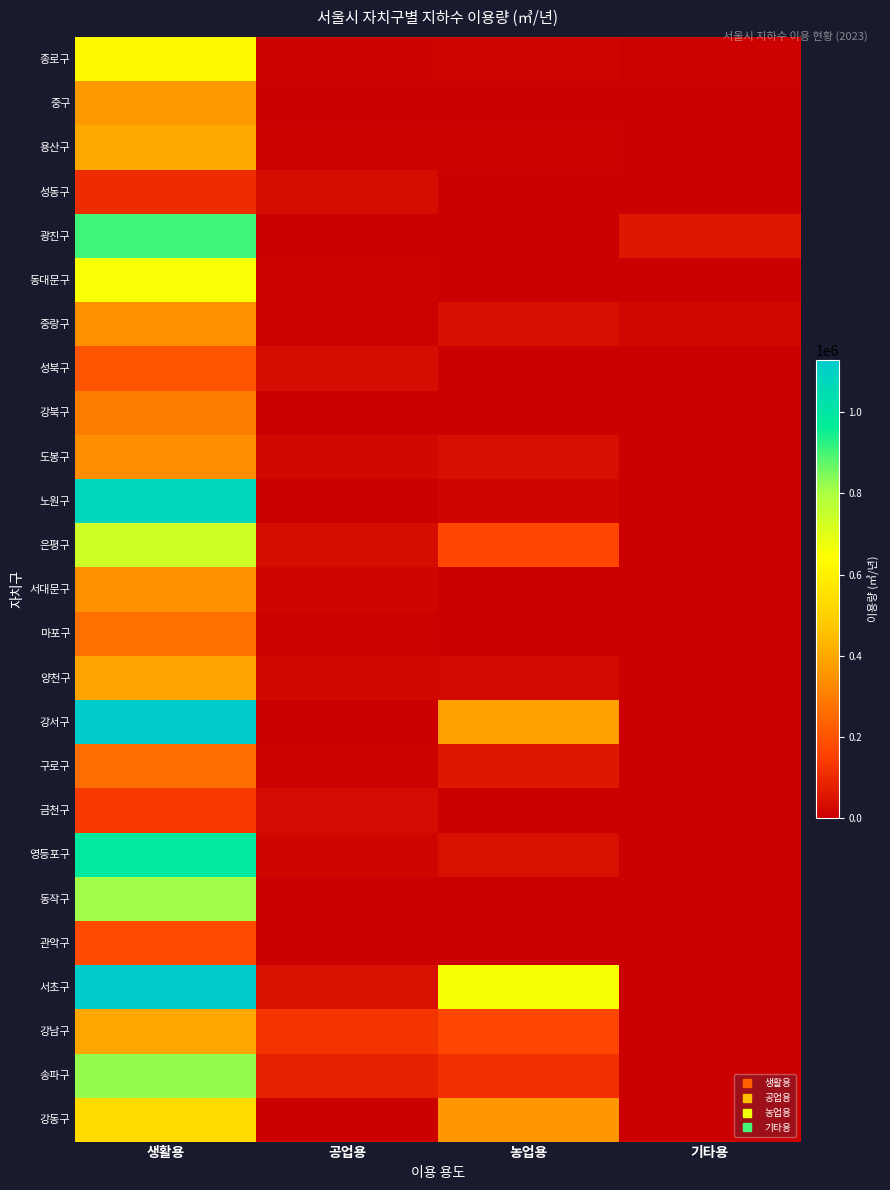

How many series are shown in this chart?

25